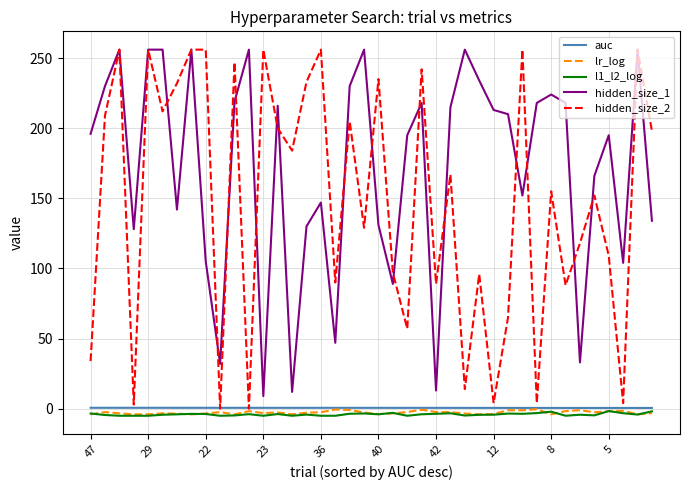

True or false: hidden_size_1 and auc intersect in this chart.

False